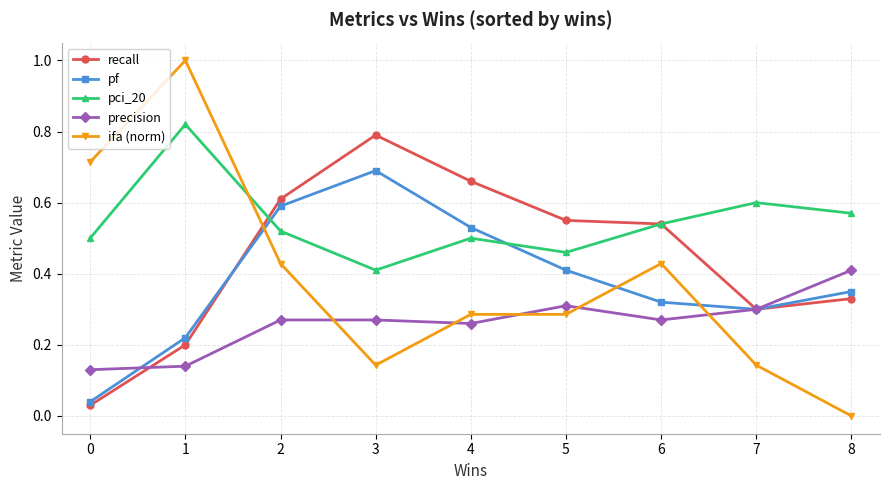

True or false: precision and pci_20 cross at least once.

False